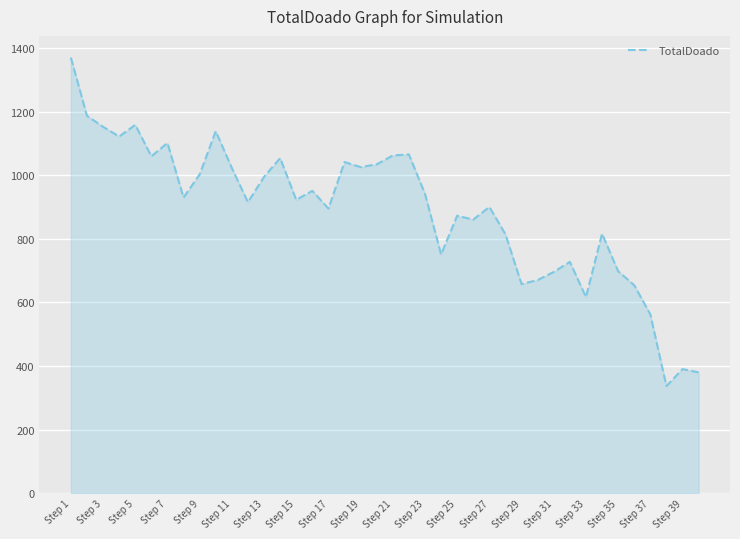

What is the difference between the maximum and minimum values?

1033.3